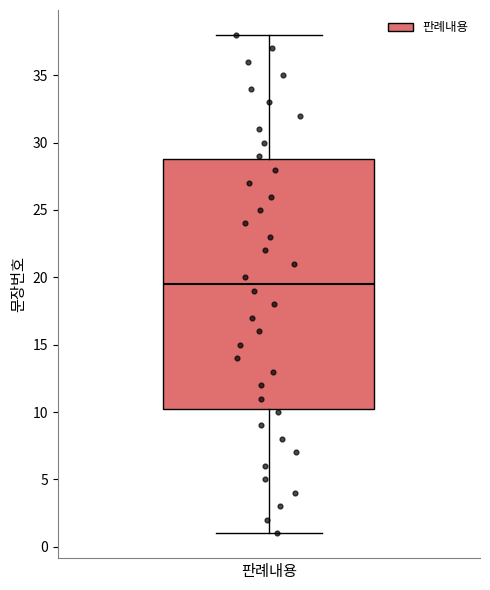

Read this box plot against the y-axis: the position of the median line, the range covered by the box, and the ends of both whiskers. The values are not printed on the chart, so give them approximately, as read against the axis.

median 19.5, box 10.5 to 29.0, whiskers 1.0 to 38.0